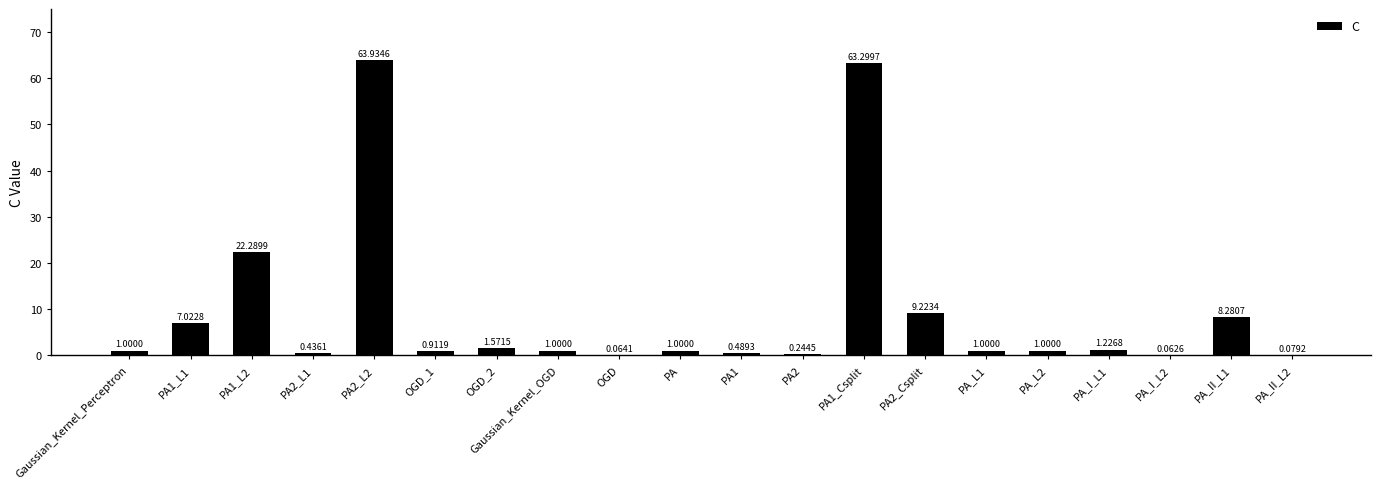

How many series are shown in this chart?

1